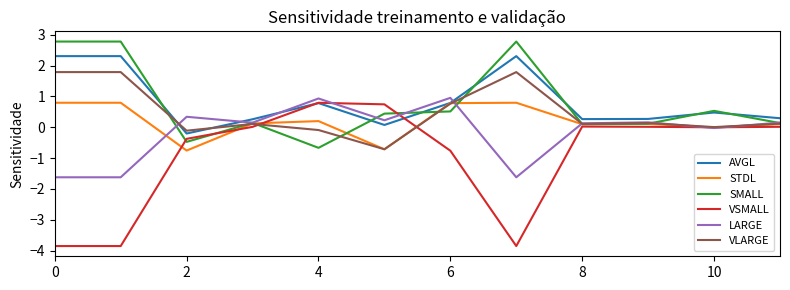

Which series has the largest range (max minus min)?

VSMALL